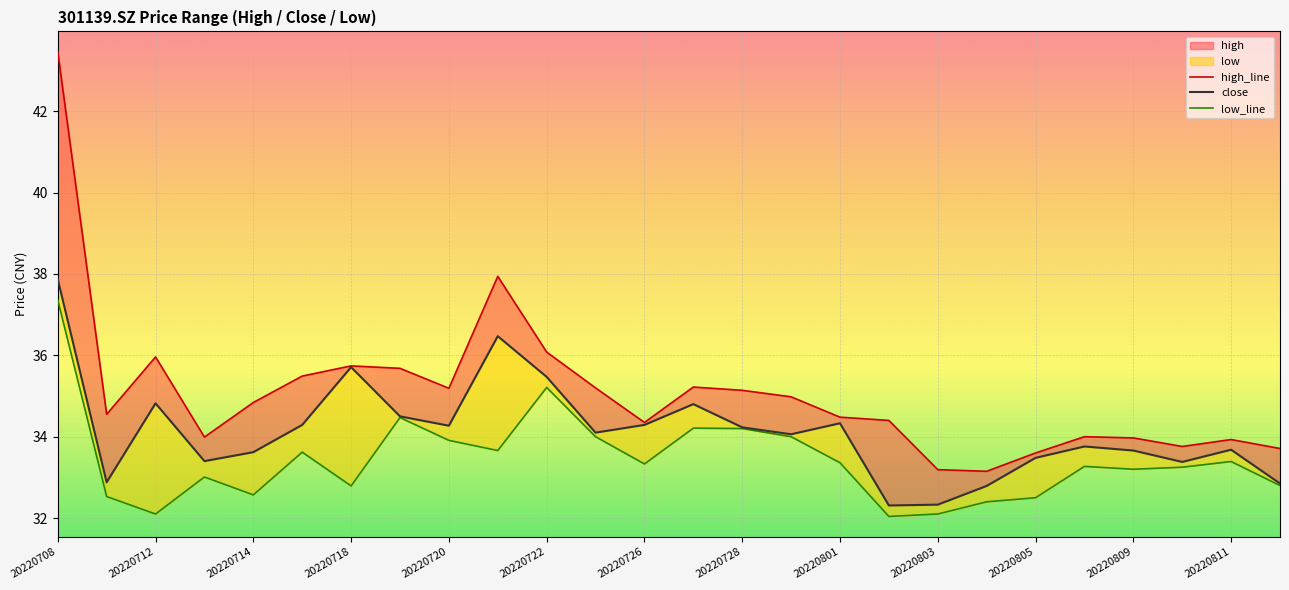

How many values in the close series are below 34?

12